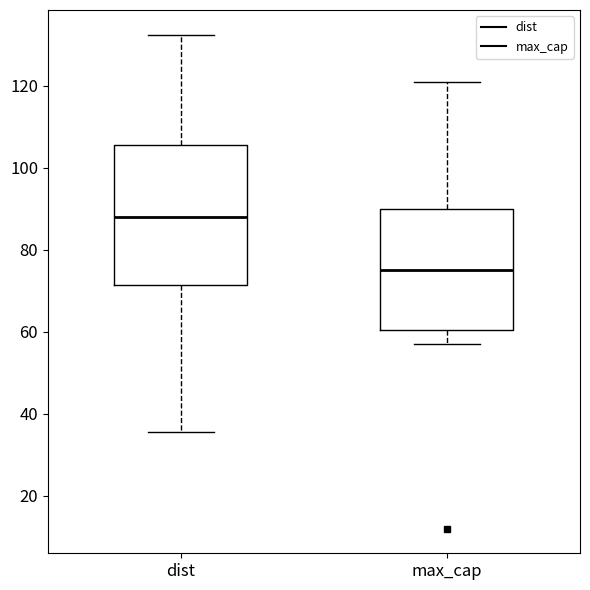

Where does the upper whisker of the box for max_cap end on the y-axis? The values are not printed on the chart, so give them approximately, as read against the axis.

122